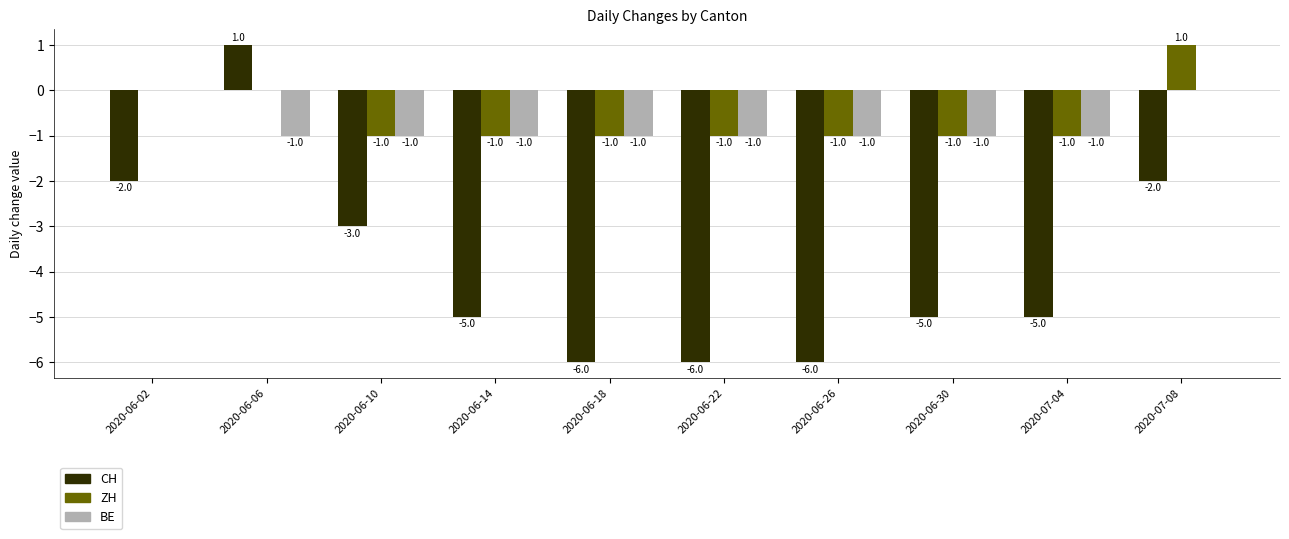

What is the sum of the CH values at 2020-06-22 and 2020-06-02?

-8